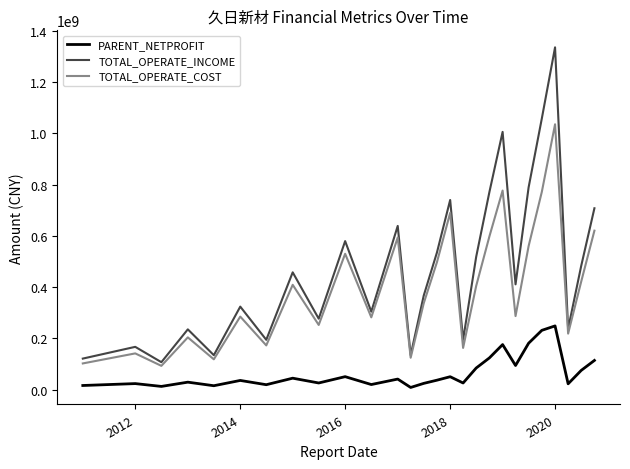

Rank the series by their average value, from lowest to highest.

PARENT_NETPROFIT, TOTAL_OPERATE_COST, TOTAL_OPERATE_INCOME